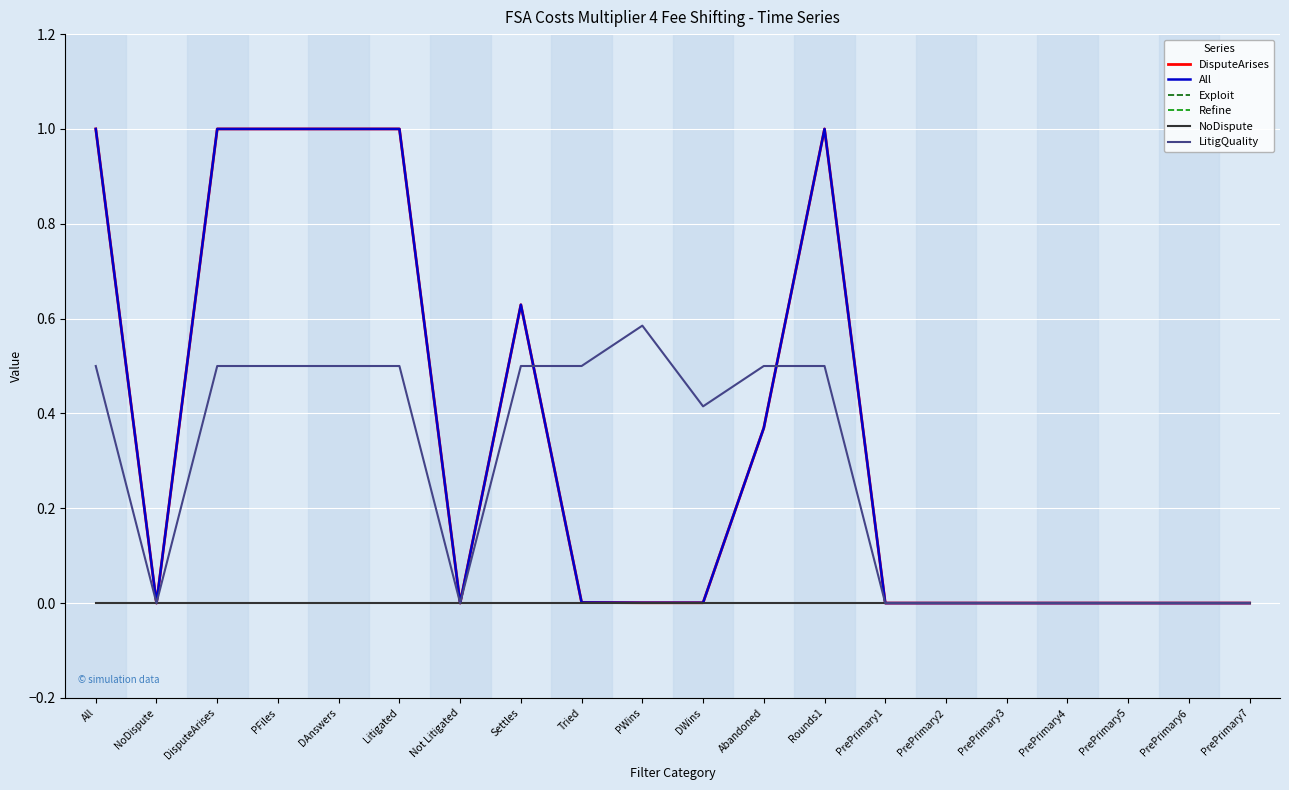

Rank the categories by All value from highest to lowest.

All, DisputeArises, PFiles, DAnswers, Litigated, Rounds1, Settles, Abandoned, Tried, PWins, DWins, NoDispute, Not Litigated, PrePrimary1, PrePrimary2, PrePrimary3, PrePrimary4, PrePrimary5, PrePrimary6, PrePrimary7